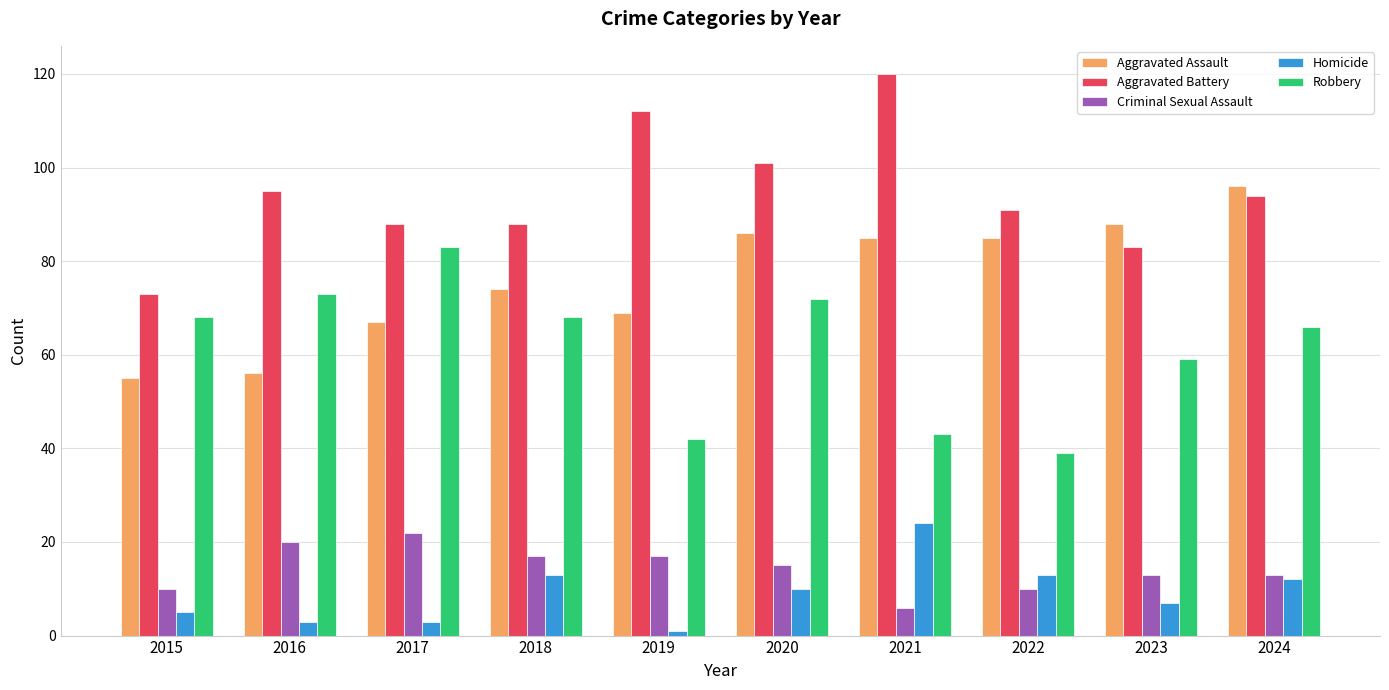

What is the sum of the Criminal Sexual Assault values at 2017 and 2024?

35